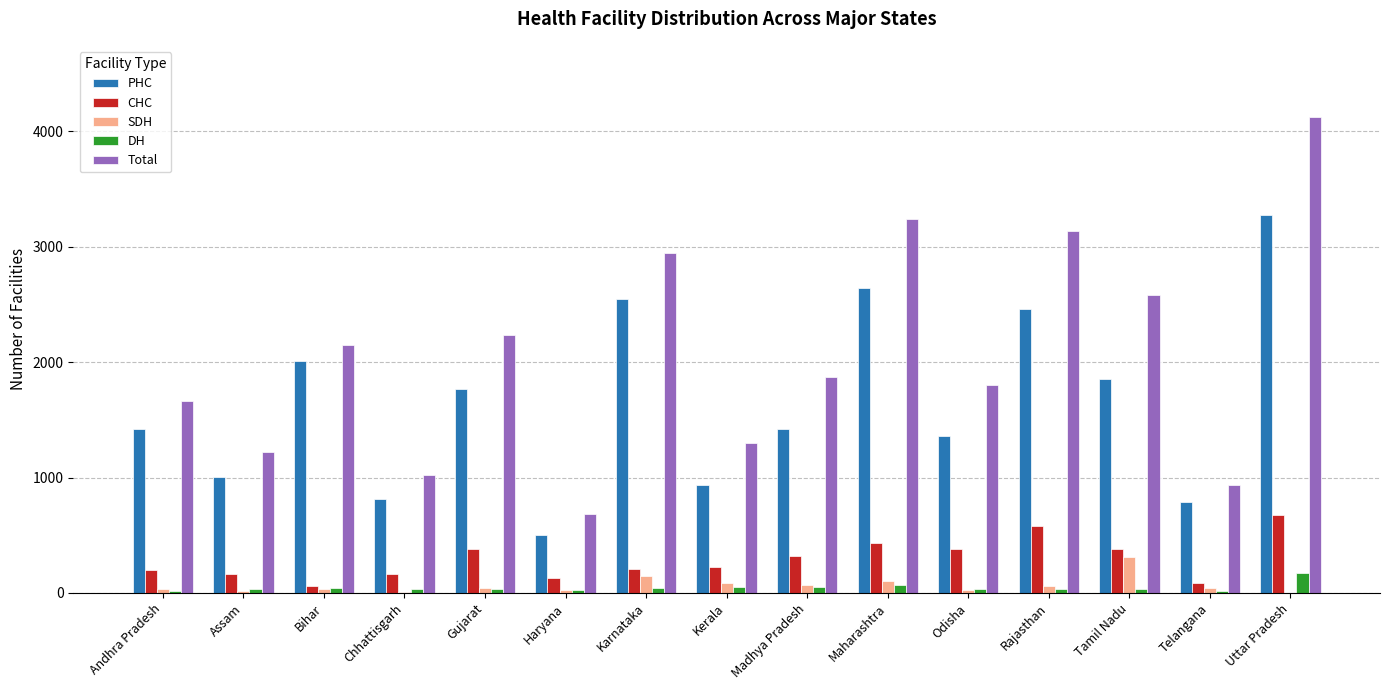

The CHC series shows 581 at Tamil Nadu. True or false?

False